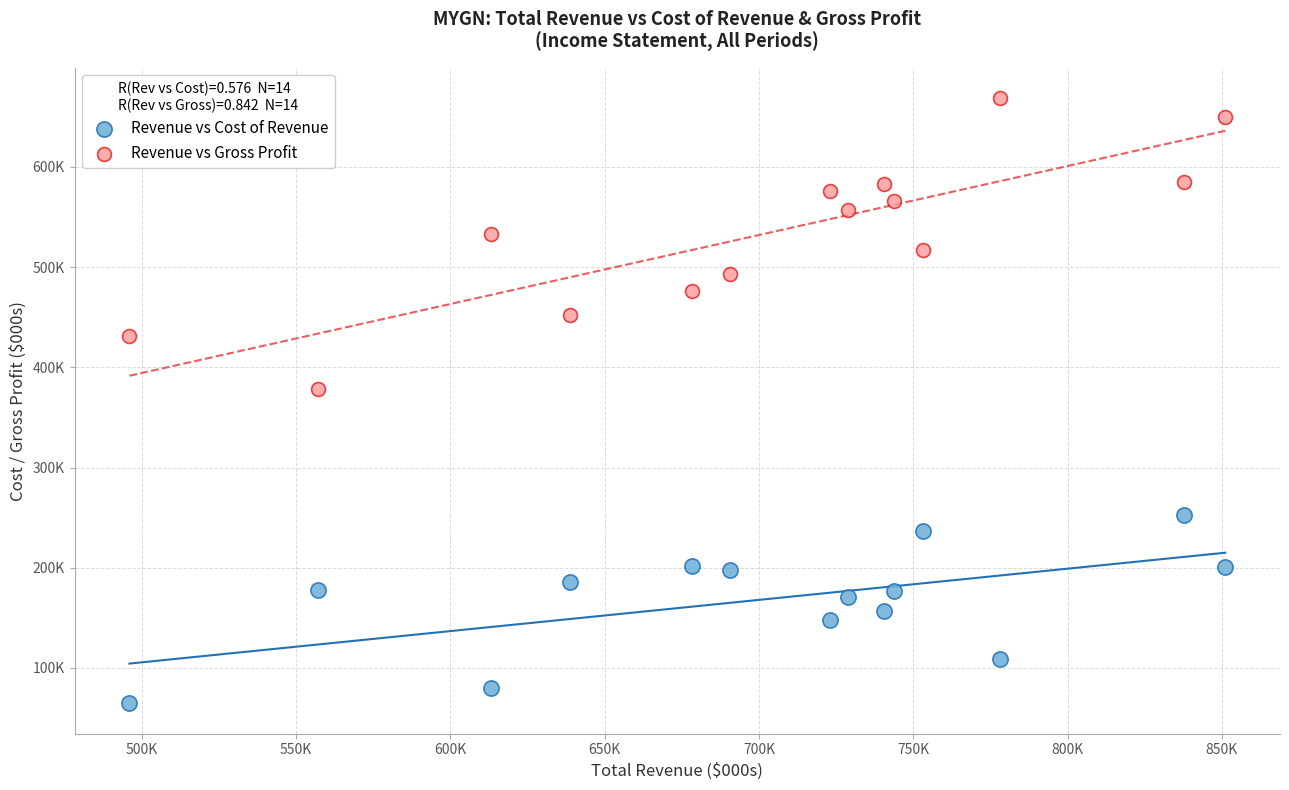

What are all the series names shown in the legend?

Revenue vs Cost of Revenue, Revenue vs Gross Profit